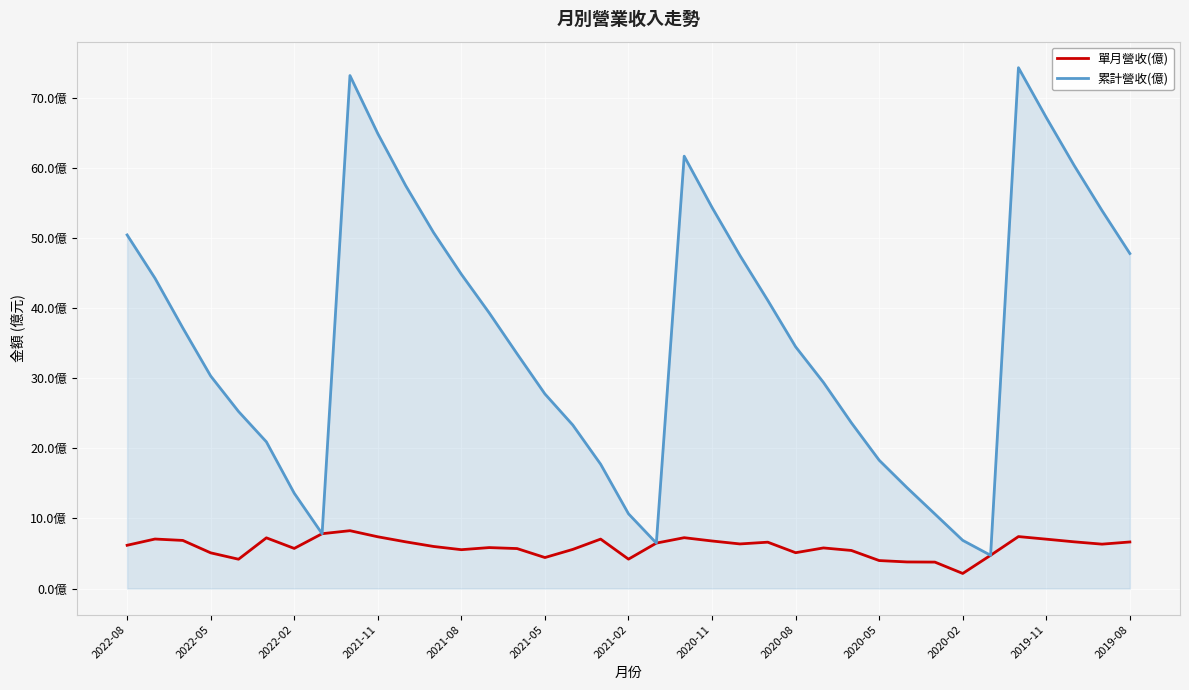

What are all the series names shown in the legend?

單月營收(億), 累計營收(億)